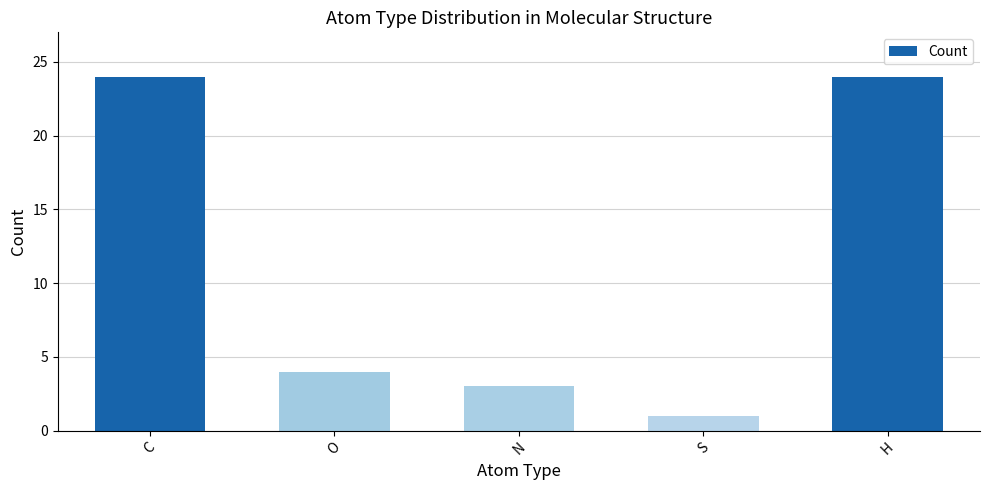

What is the minimum value shown in the chart?

1